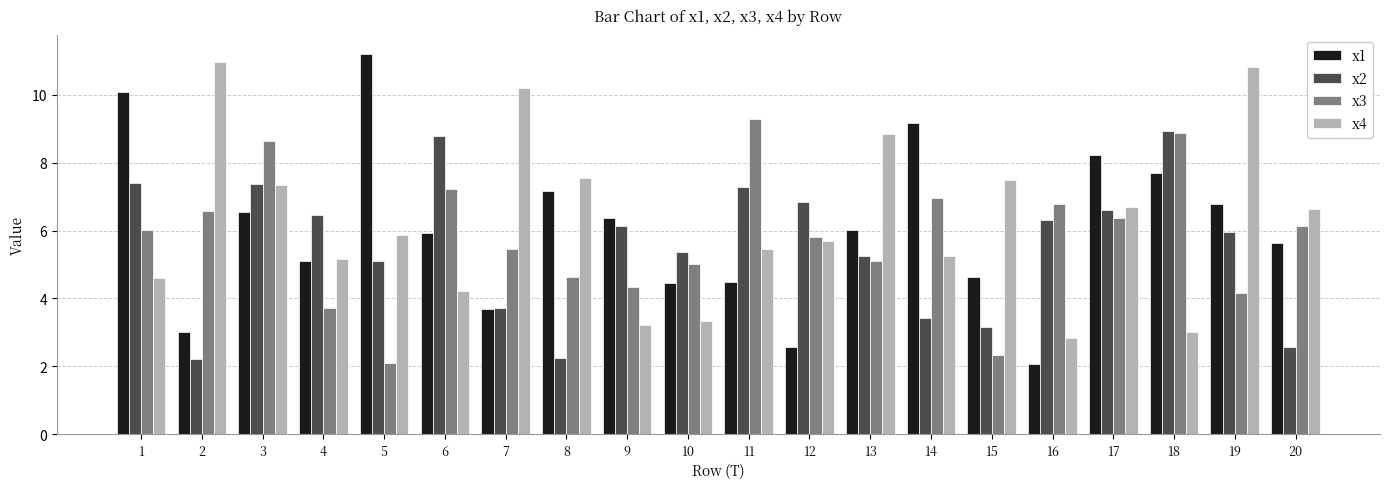

At 19, list the series in order from largest to smallest.

x4, x1, x2, x3